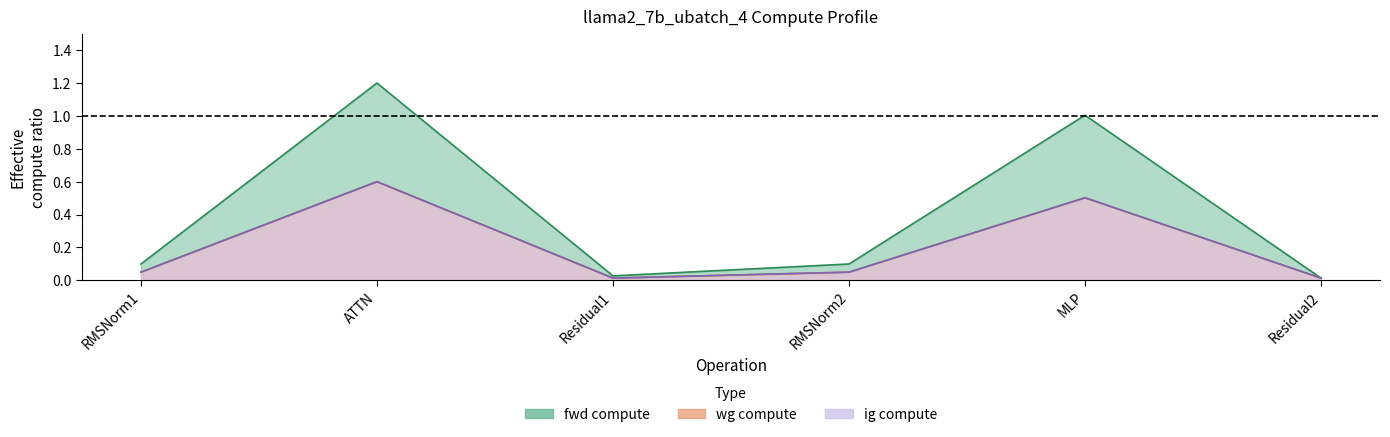

Which series has the widest spread of values?

fwd compute line